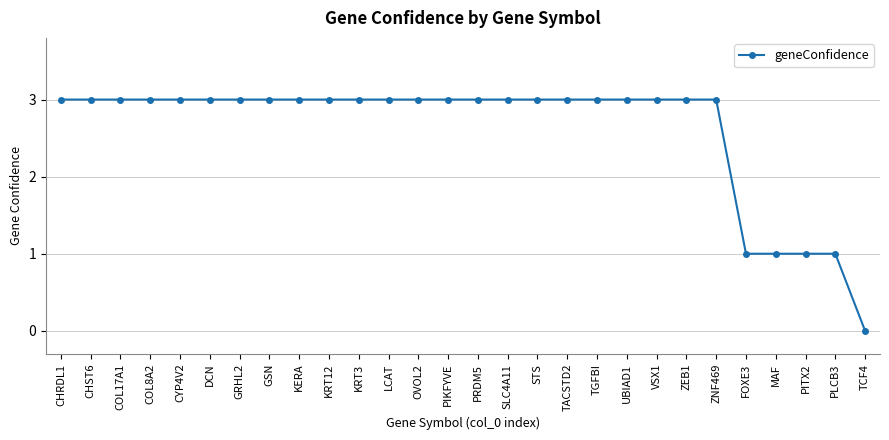

What is the sum of the values at CHRDL1 and KRT3?

6